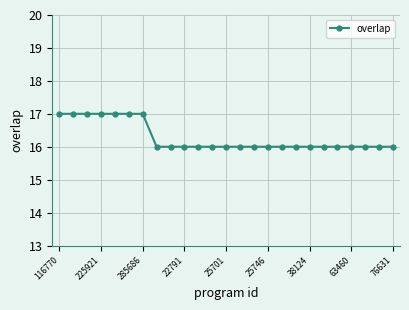

What is the average value?

16